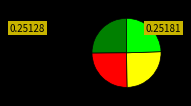

Is there a majority slice in this chart?

No